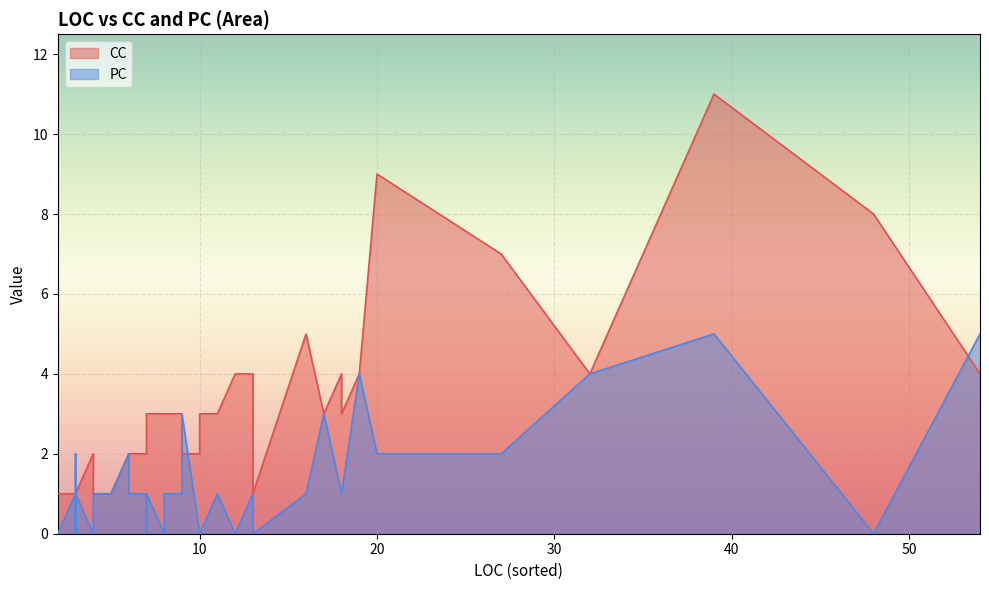

How many data points in CC are above 3?

11